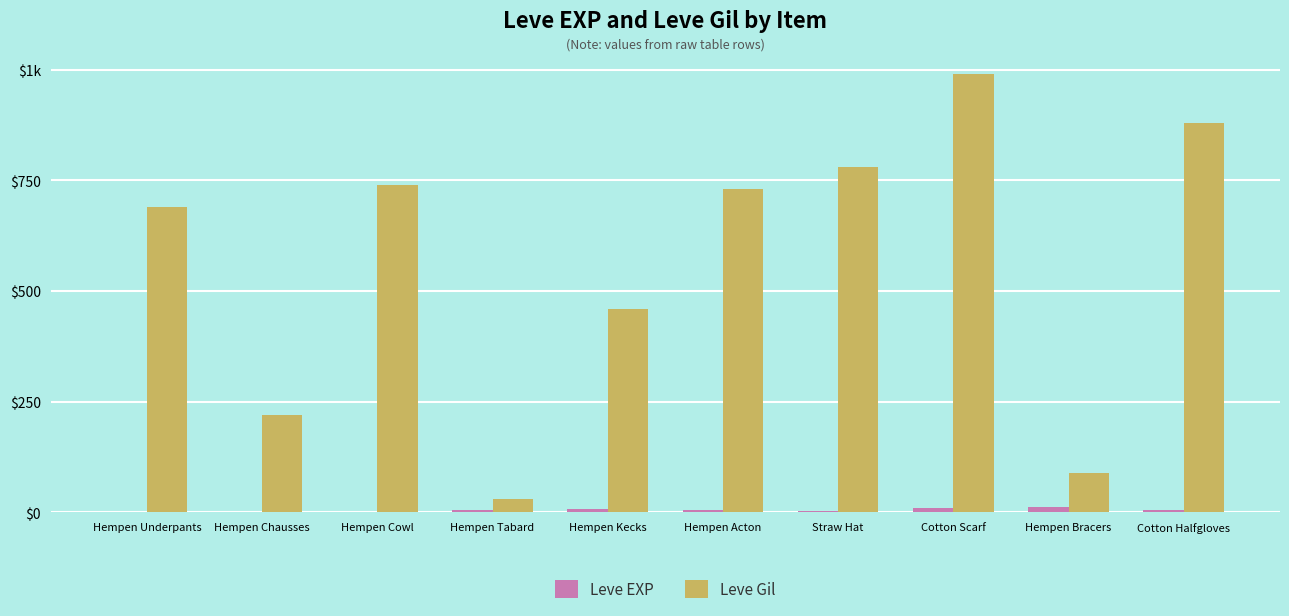

What is the spread (max minus min) of values at Hempen Bracers?

77